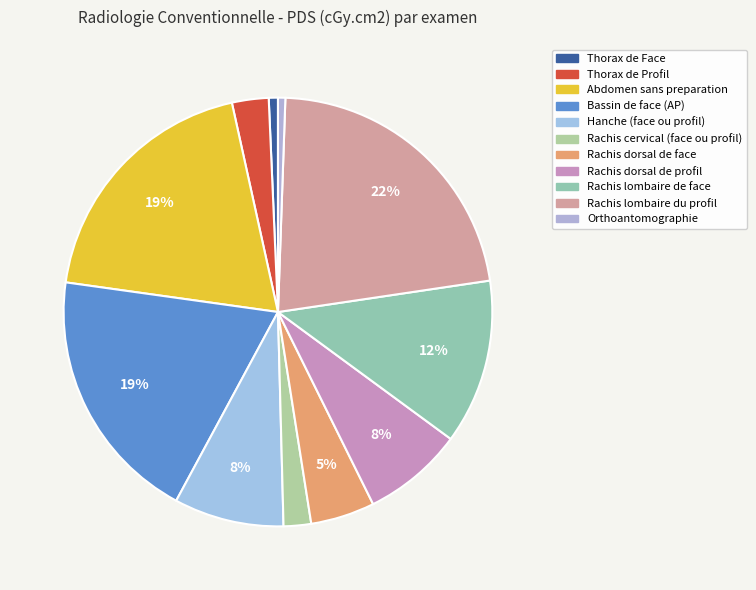

What percentage is the Hanche (face ou profil) slice, to the nearest percent?

8%